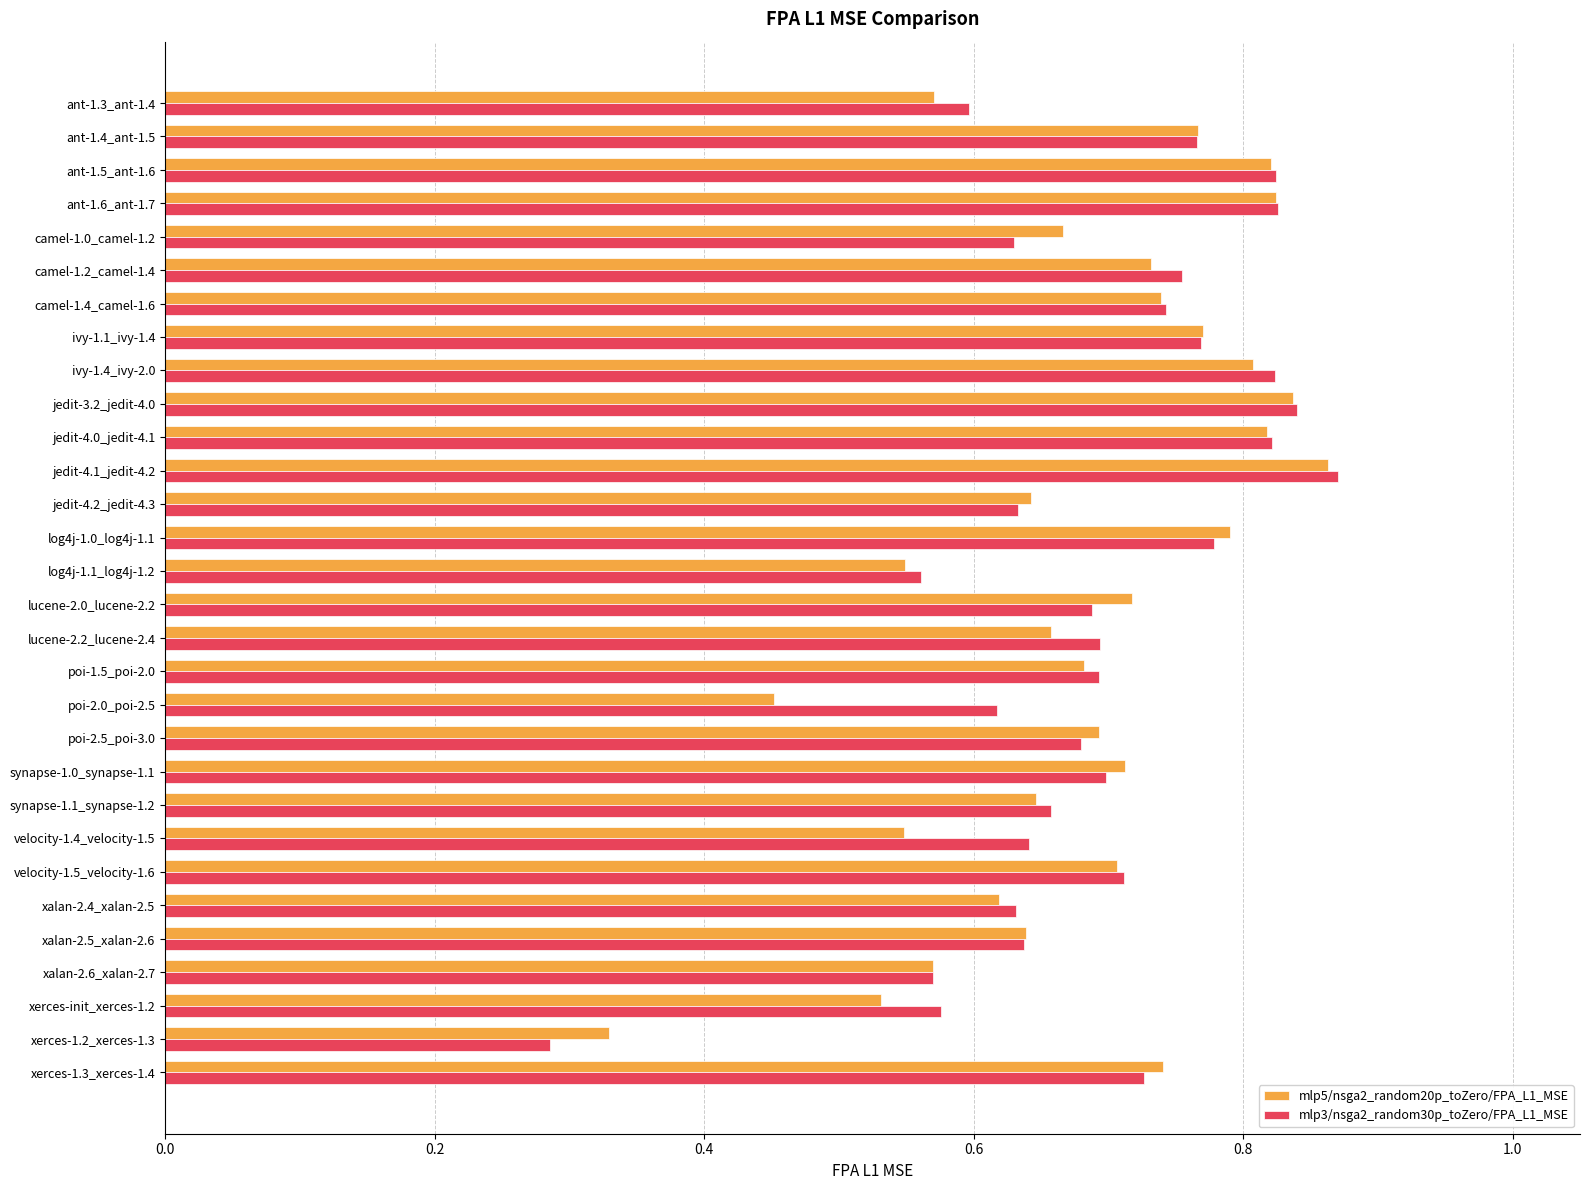

What is the sum of all mlp5/nsga2_random20p_toZero/FPA_L1_MSE values?

20.4